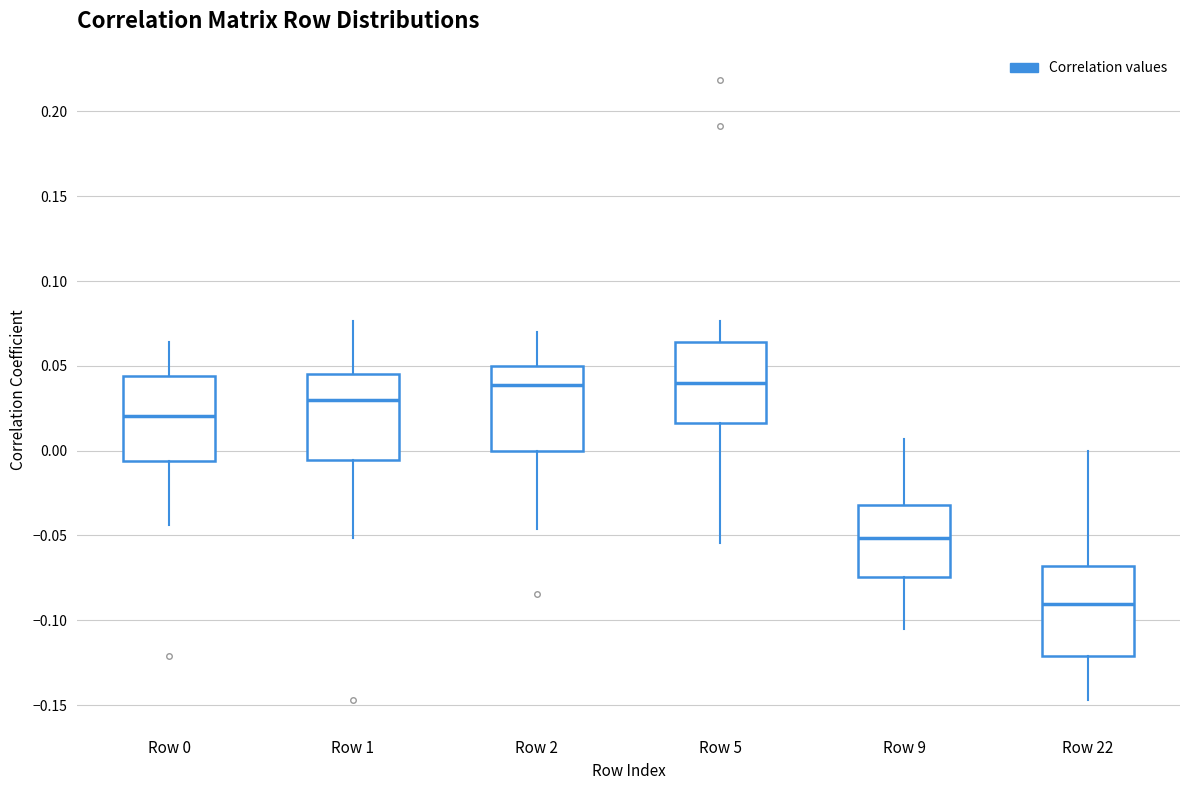

Where does the upper whisker of the box for Row 2 end on the y-axis? The values are not printed on the chart, so give them approximately, as read against the axis.

0.070